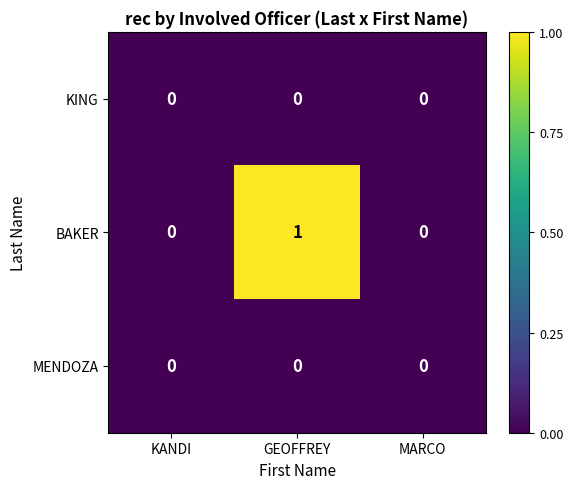

Is it true that KING equals 0 at MARCO?

True